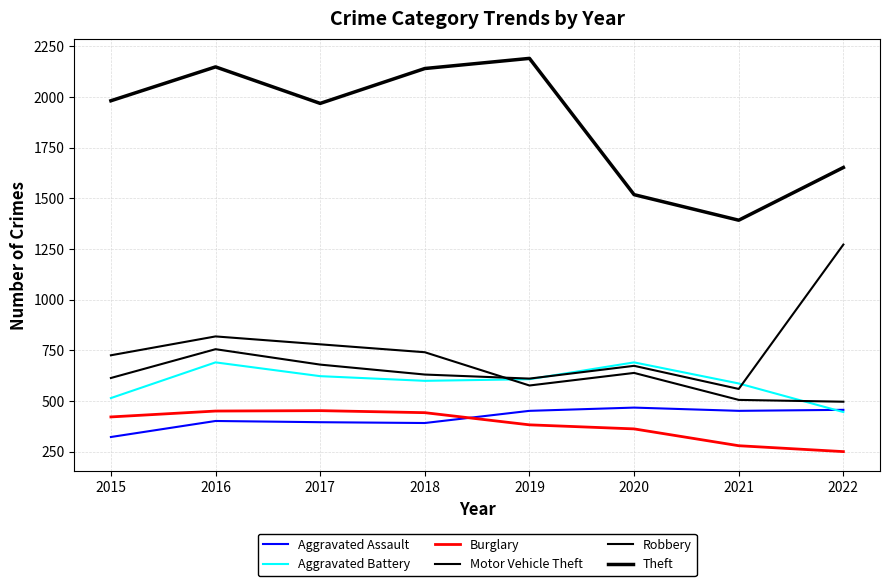

How many lines are shown in the chart?

6